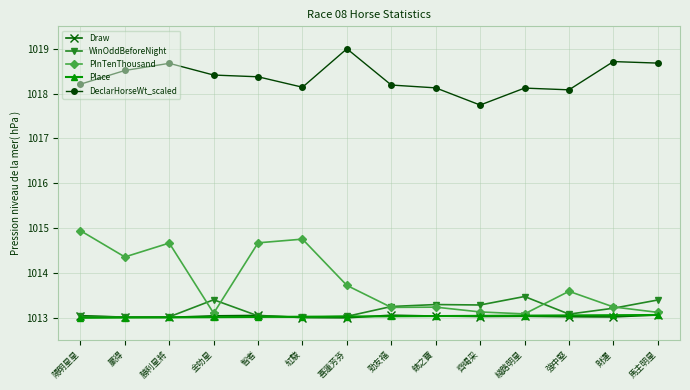

What position from the left is 金叻星?

4